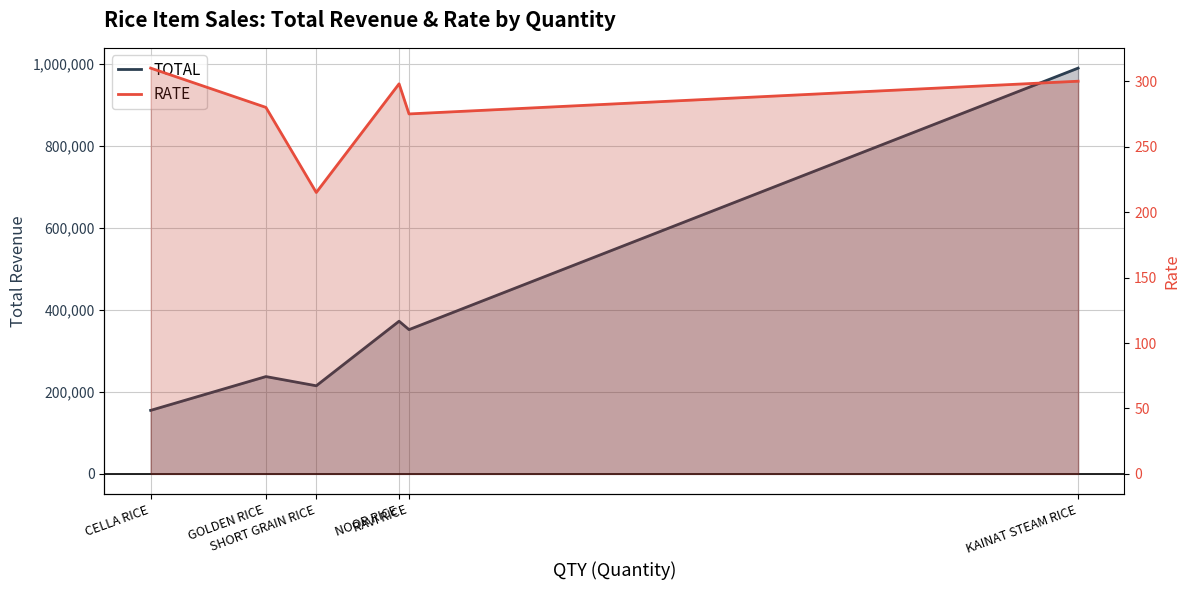

What is the average value of the TOTAL series?

386990